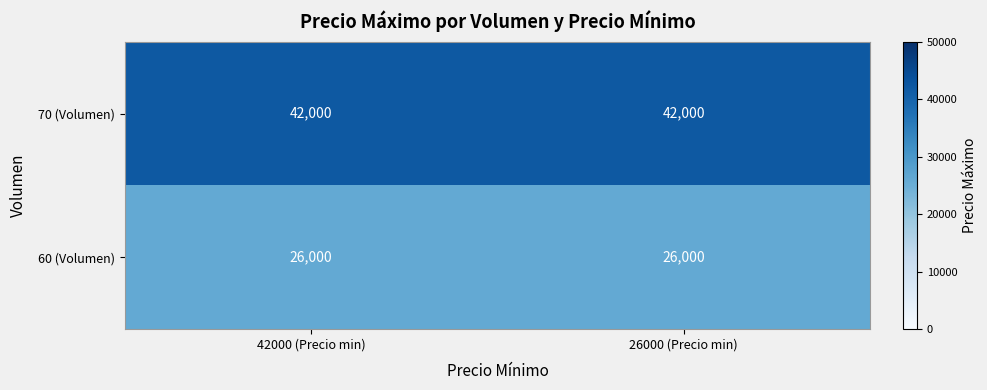

Reading left to right, list all the values displayed in this chart.

70 (Volumen): 42000	42000
60 (Volumen): 26000	26000